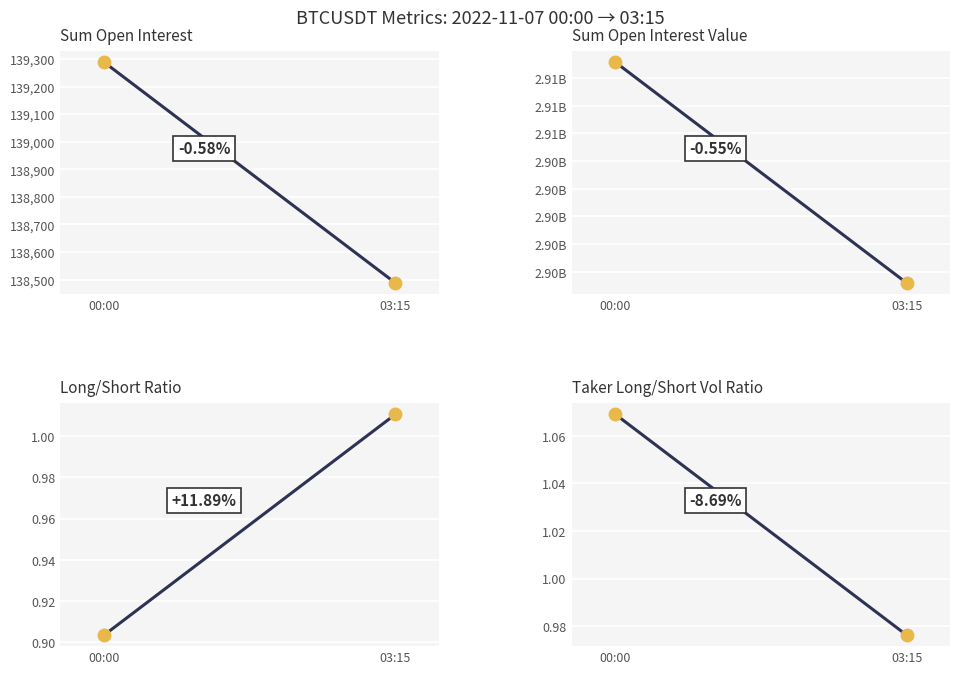

Which series has the largest total across all categories?

sum_open_interest_value